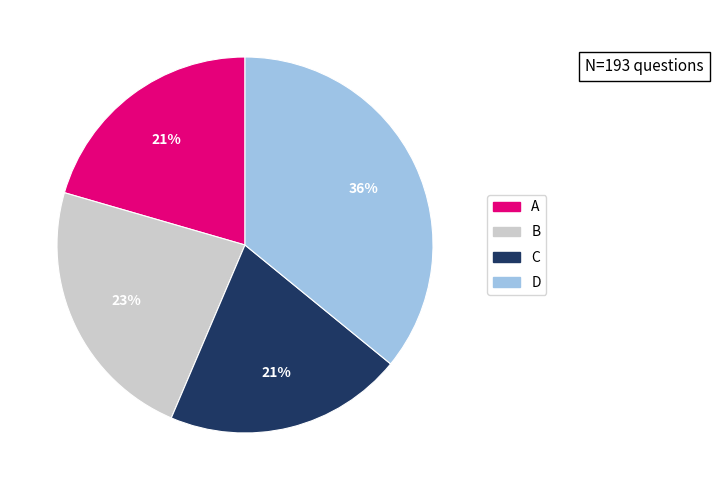

Does any single category account for the majority?

No